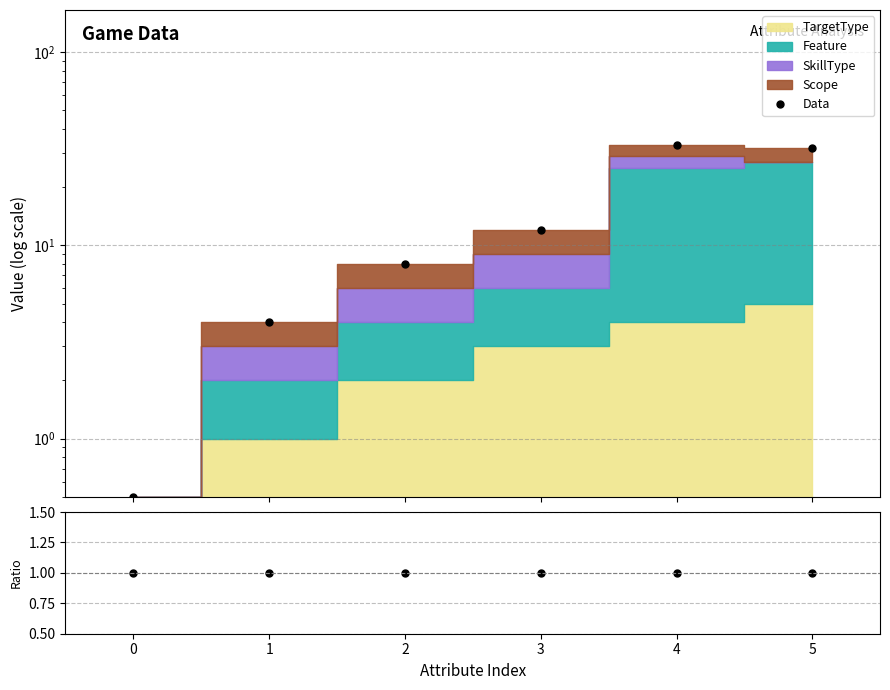

How many times do Ratio and Data cross each other?

1